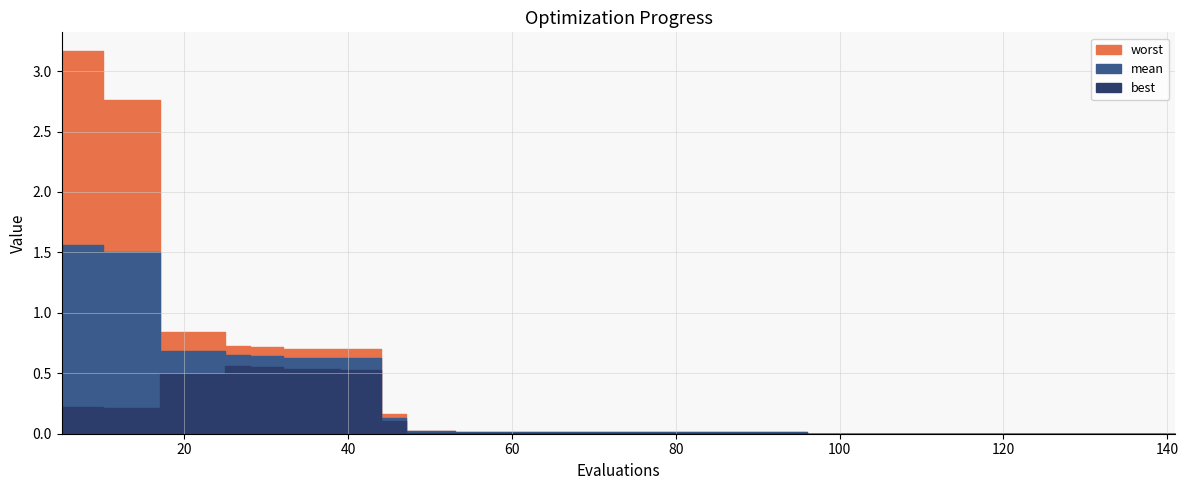

Is the value of best at 33 greater than the value of worst at 35?

No